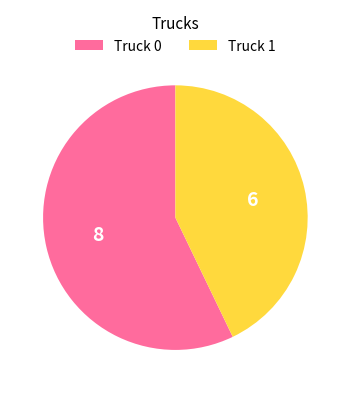

True or false: Truck 1 accounts for 43% of the total.

True